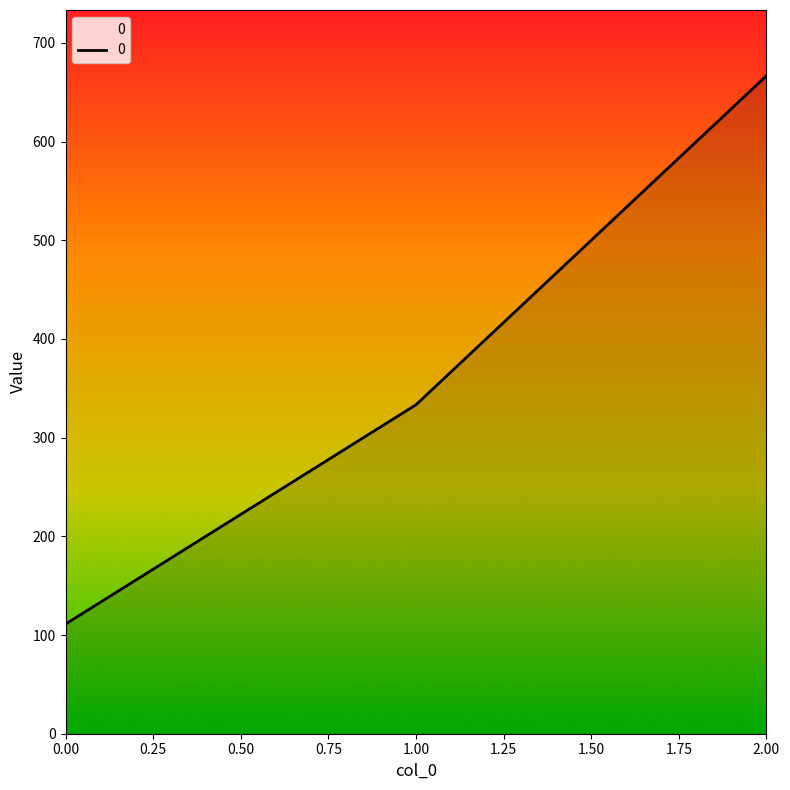

List the labels in order of value, smallest first.

0.00, 1.00, 2.00